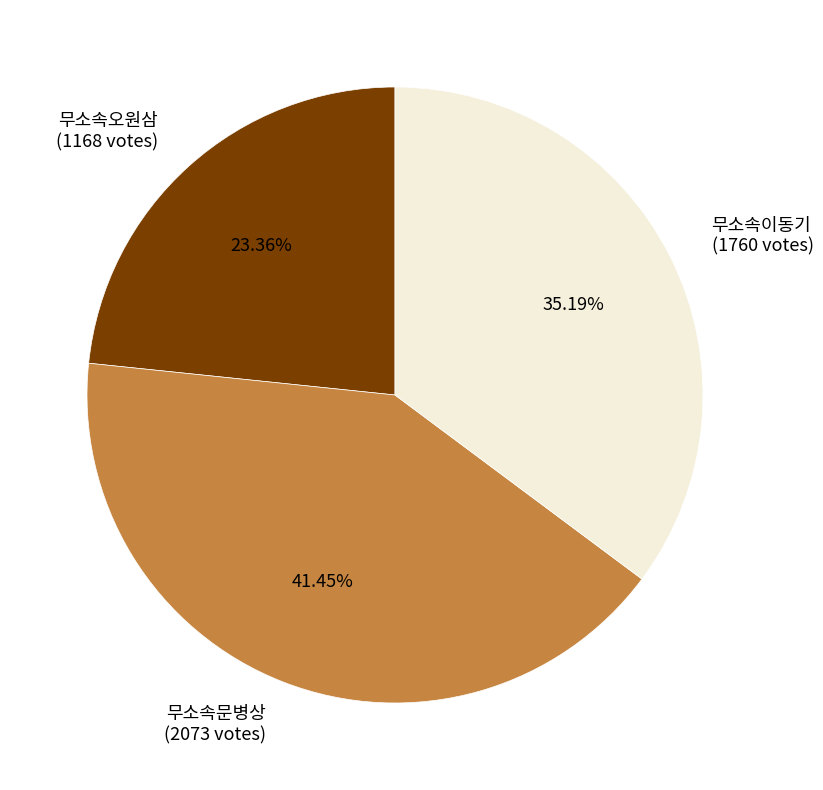

Is there any slice that represents more than half of the pie?

No